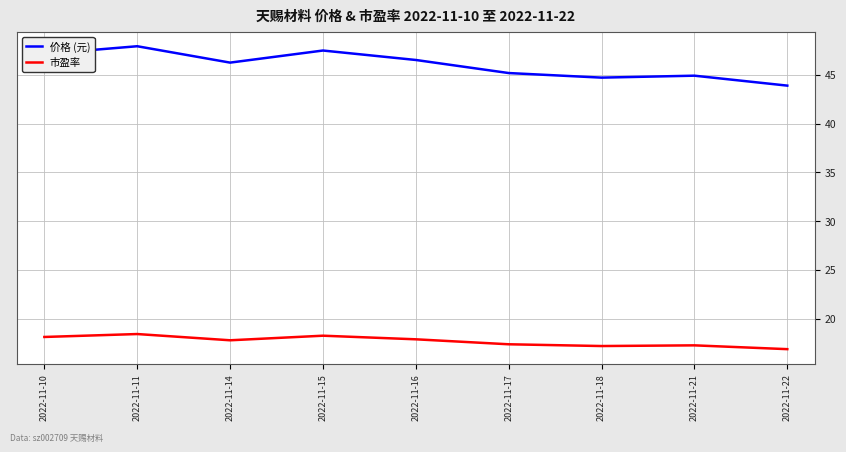

The 市盈率 series shows 27.5 at 2022-11-21. True or false?

False